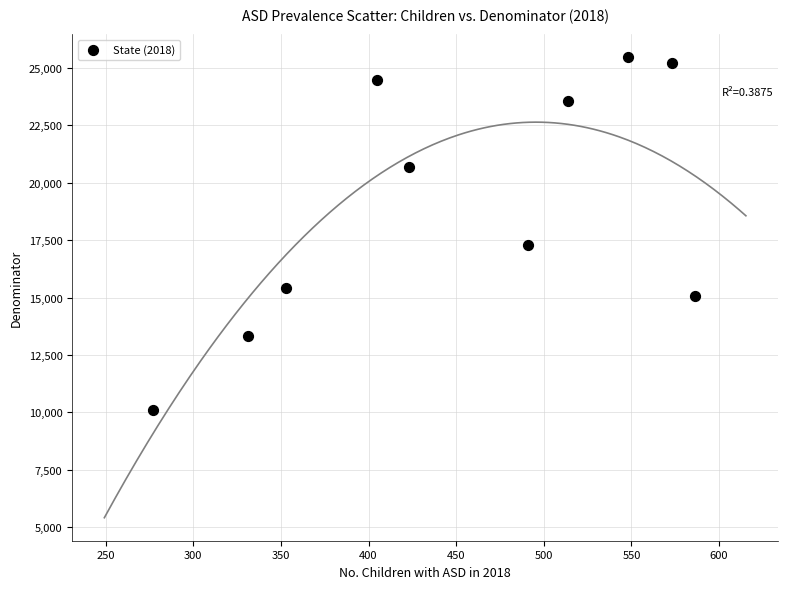

What is the range of X values (max minus min)?

309